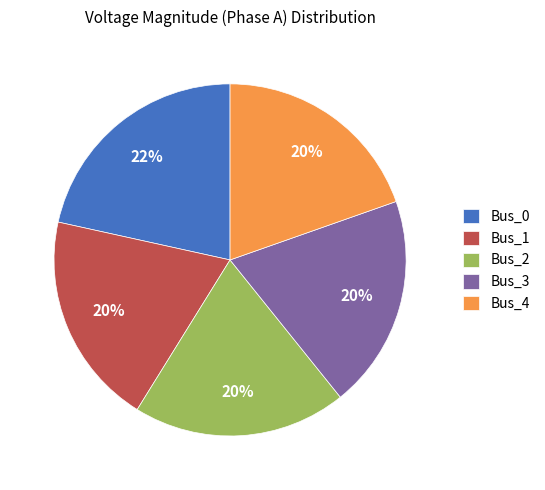

How many slices are in this pie chart?

5